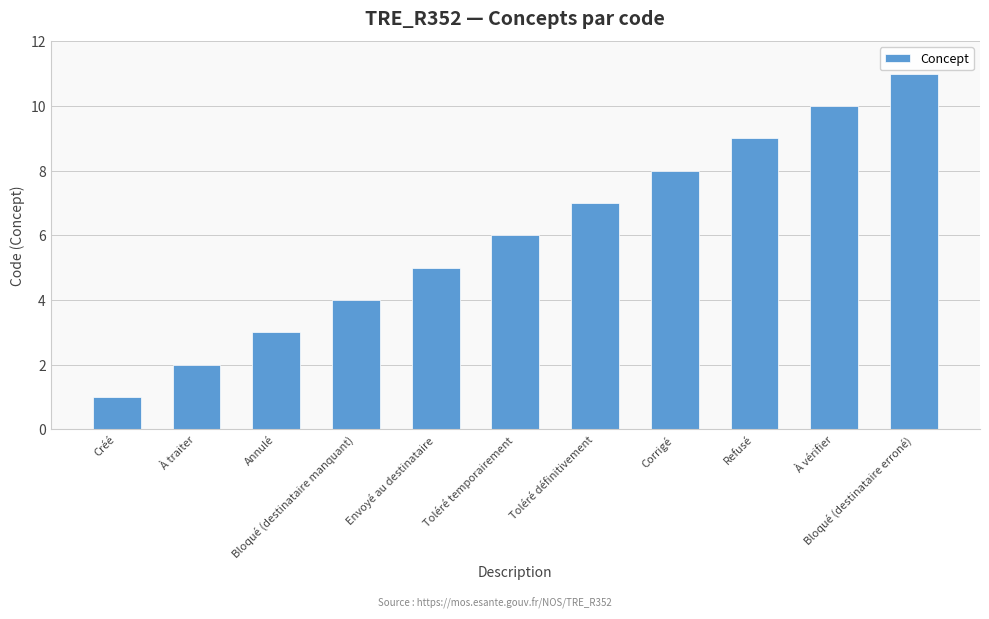

Rank the categories by value from lowest to highest.

Créé, À traiter, Annulé, Bloqué (destinataire manquant), Envoyé au destinataire, Toléré temporairement, Toléré définitivement, Corrigé, Refusé, À vérifier, Bloqué (destinataire erroné)